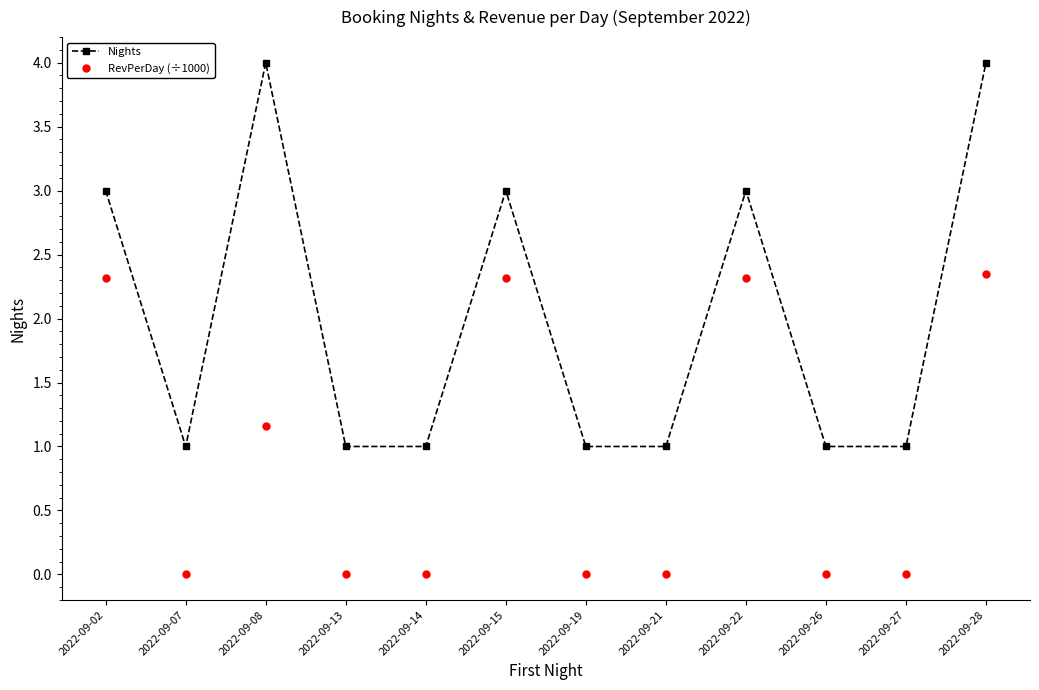

At 2022-09-07, list the series in order from smallest to largest.

RevPerDay (÷1000), Nights